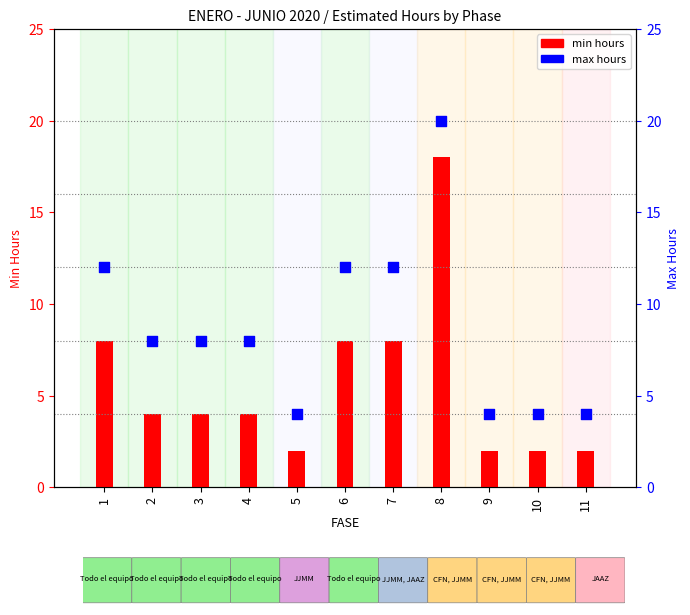

Is the value of max hours at 10 greater than the value of min hours at 4?

No